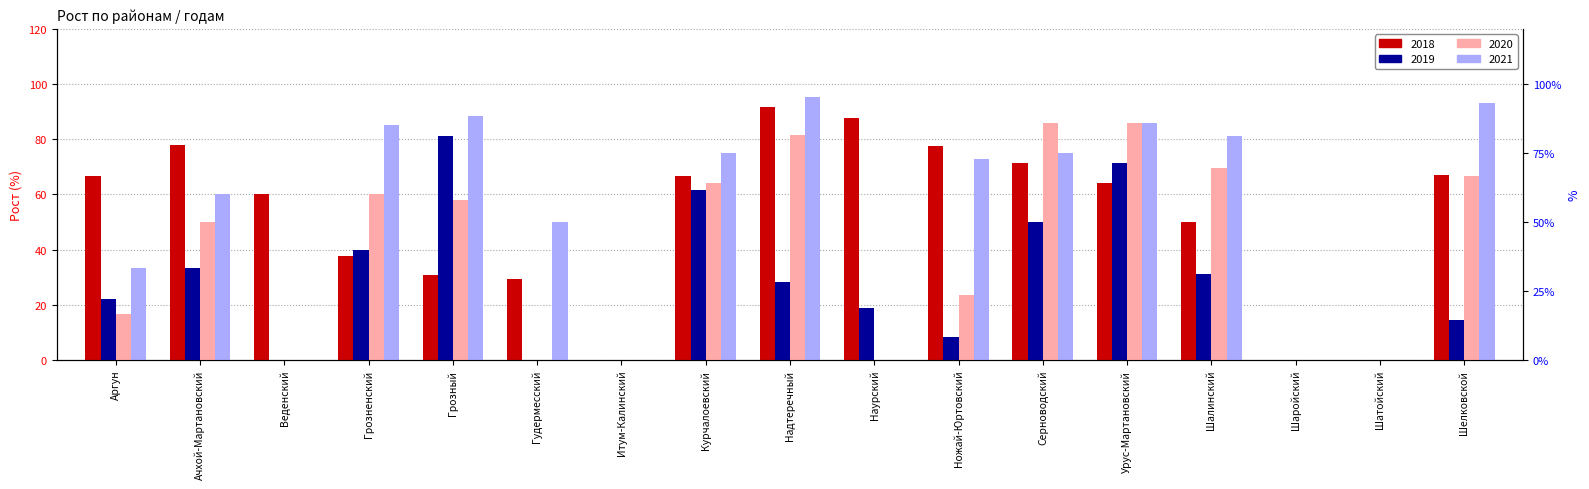

At which category does the chart reach its minimum across all series?

Итум-Калинский